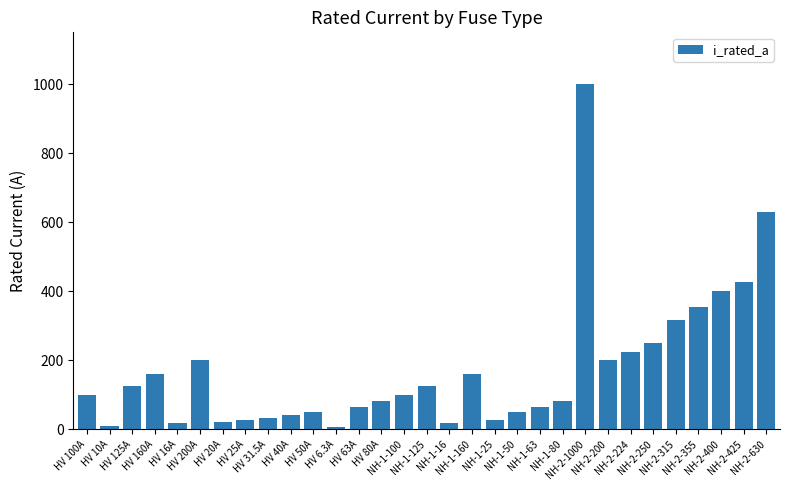

Where is the data nearest to the value 503?

NH-2-425